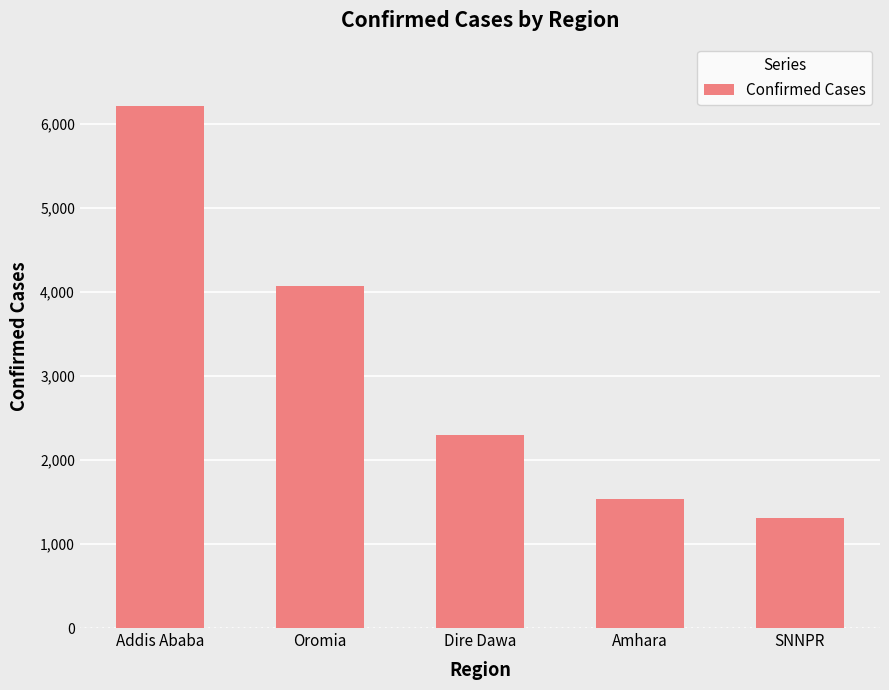

What is the change in value from Addis Ababa to Dire Dawa?

-3919